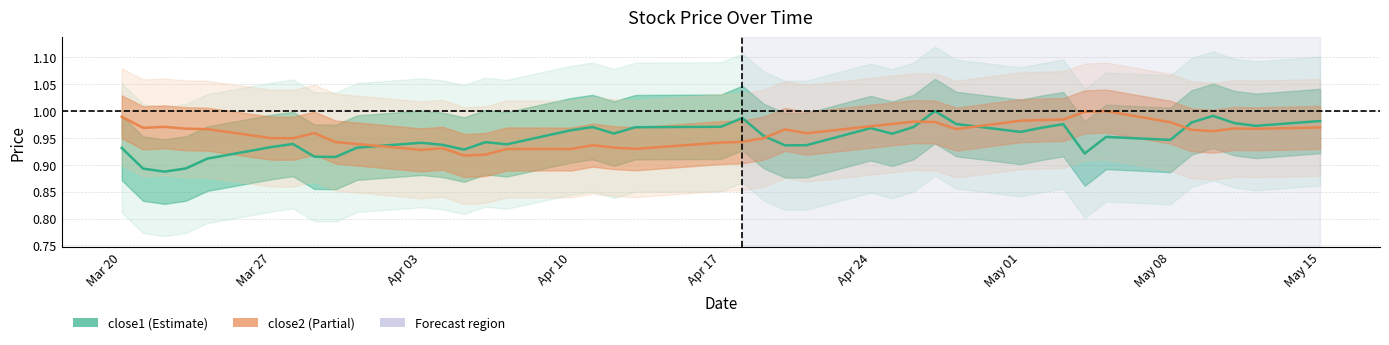

What are all the series names shown in the legend?

close1, close2